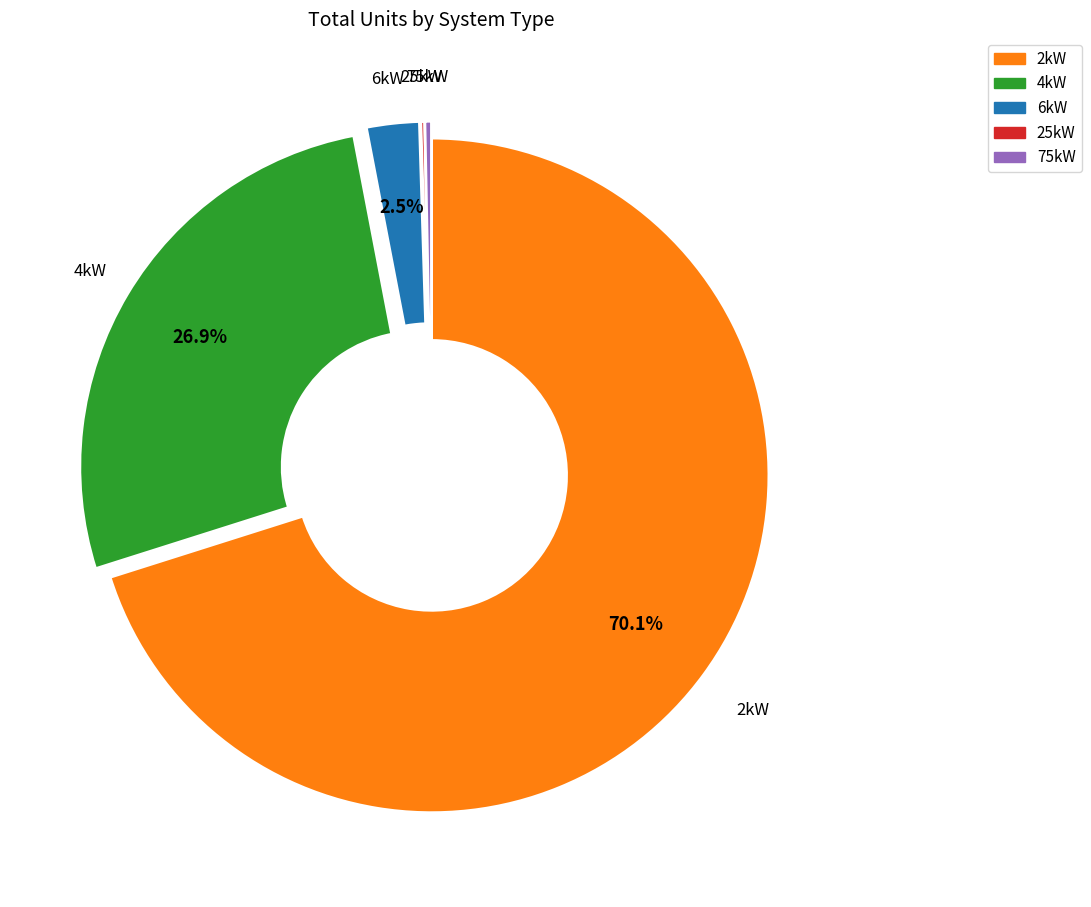

Does any single category account for the majority?

Yes